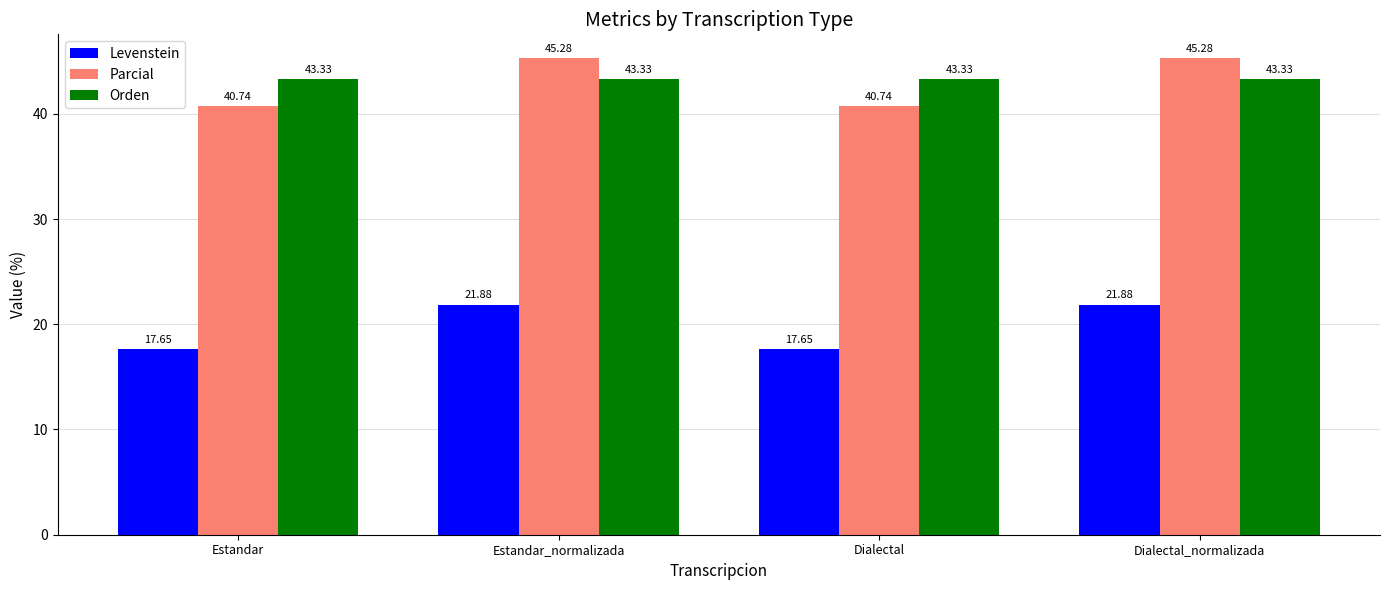

The value of Levenstein at Estandar is 5.0. True or false?

False